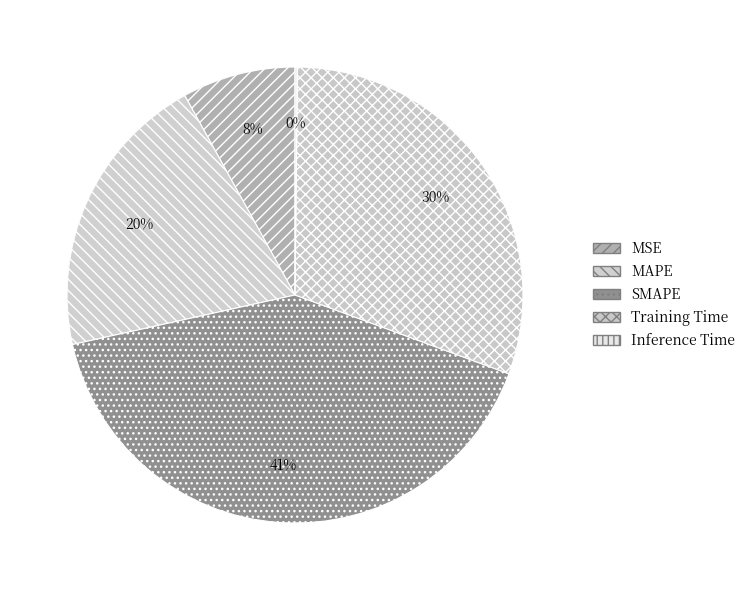

Which slice is the largest?

SMAPE